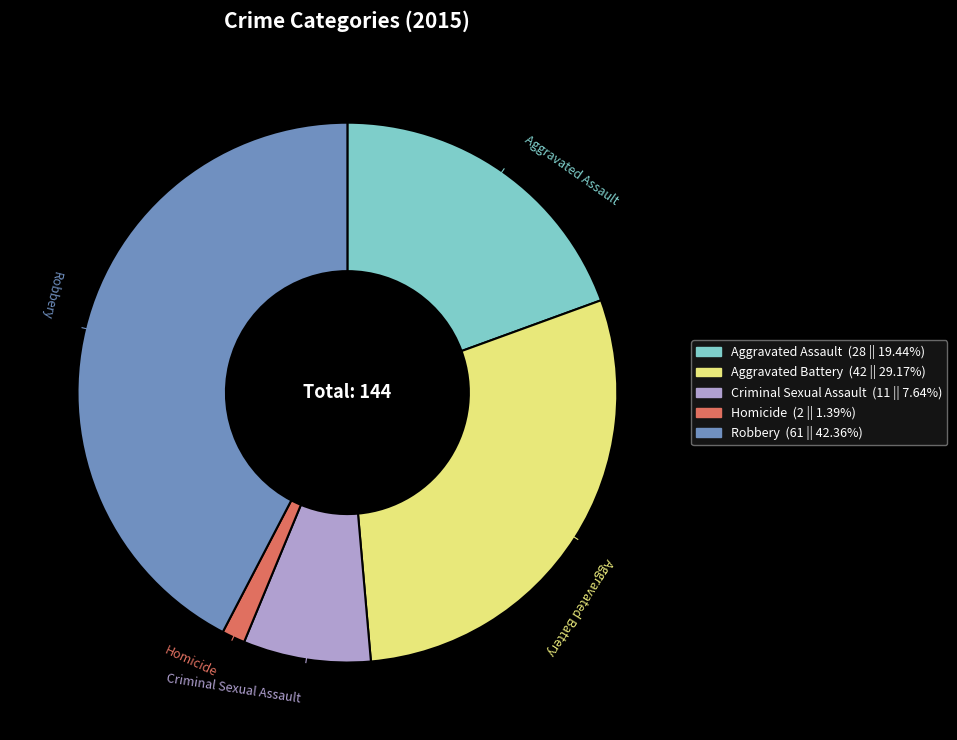

Which slice is the smallest?

Homicide